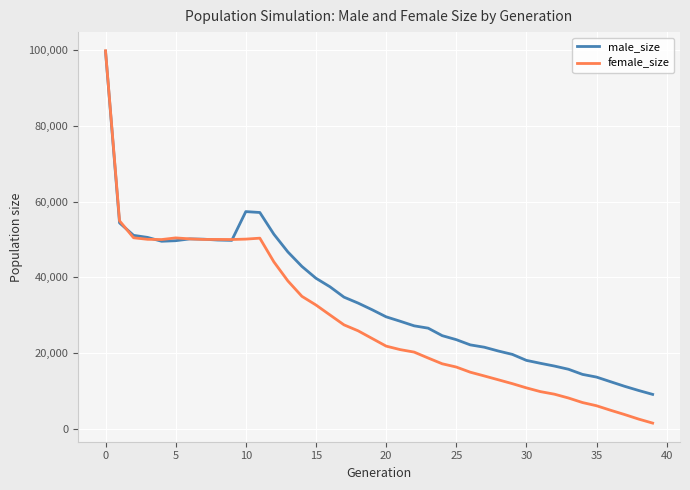

List the series in order of their overall mean, lowest first.

female_size, male_size